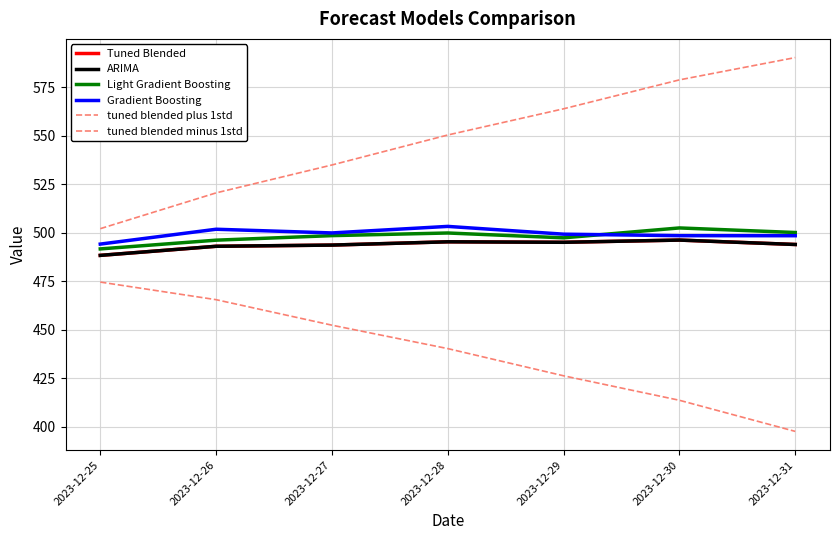

Is the value of Light Gradient Boosting at 2023-12-29 greater than the value of ARIMA at 2023-12-27?

Yes